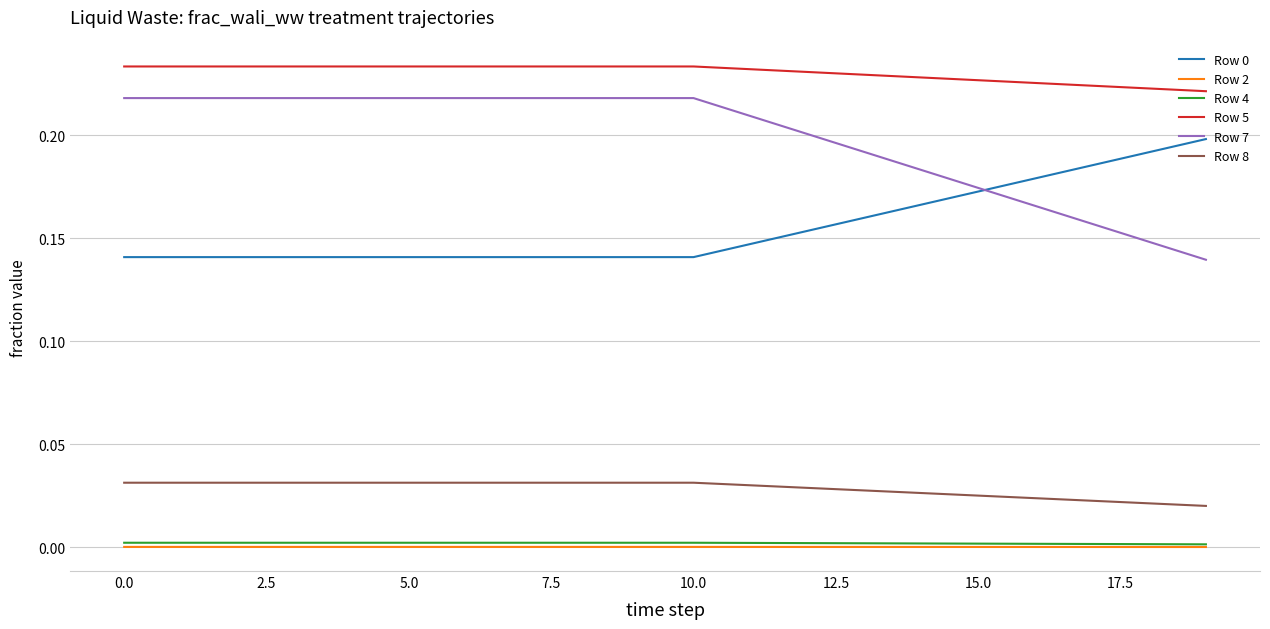

Which series has the largest total across all categories?

Row 5